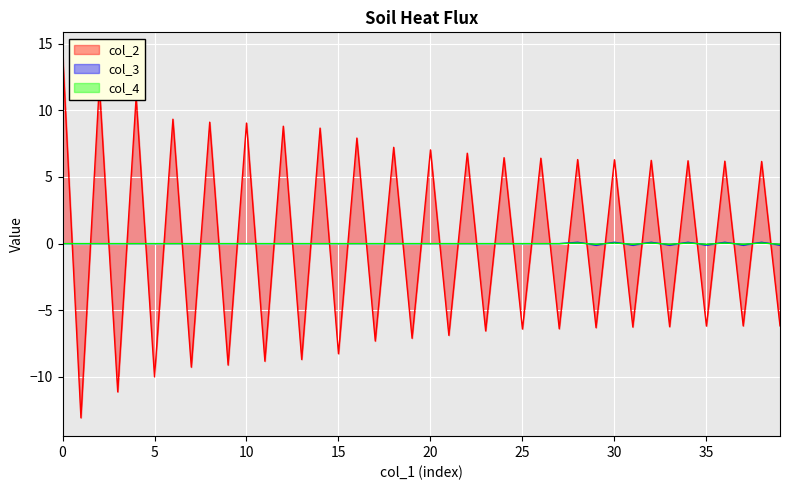

True or false: col_4 and col_3 intersect in this chart.

False